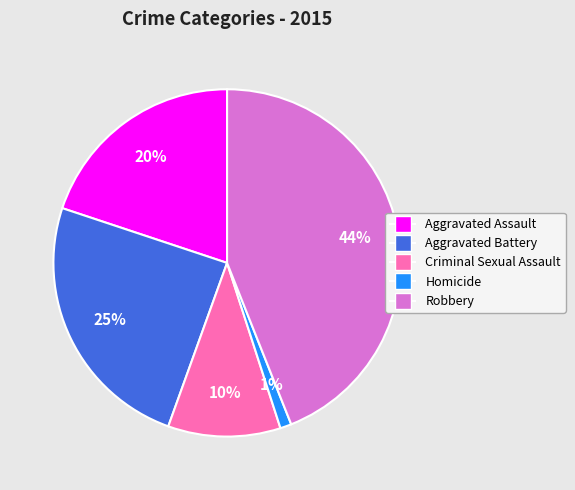

Count the number of slices in the pie.

5